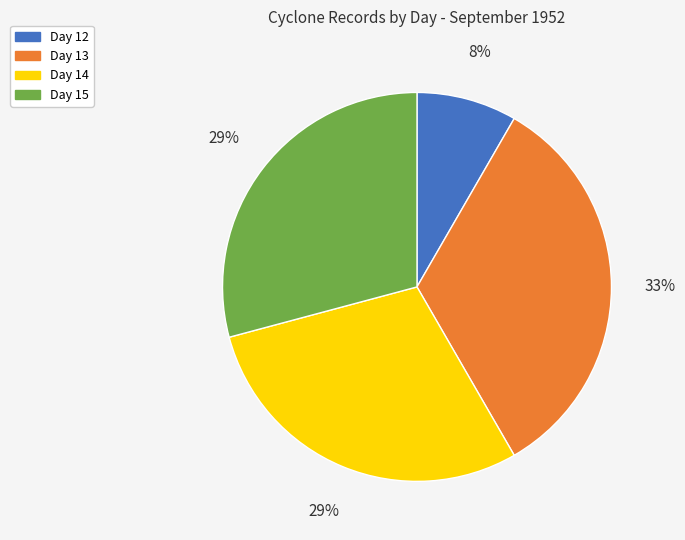

Is there any slice that represents more than half of the pie?

No